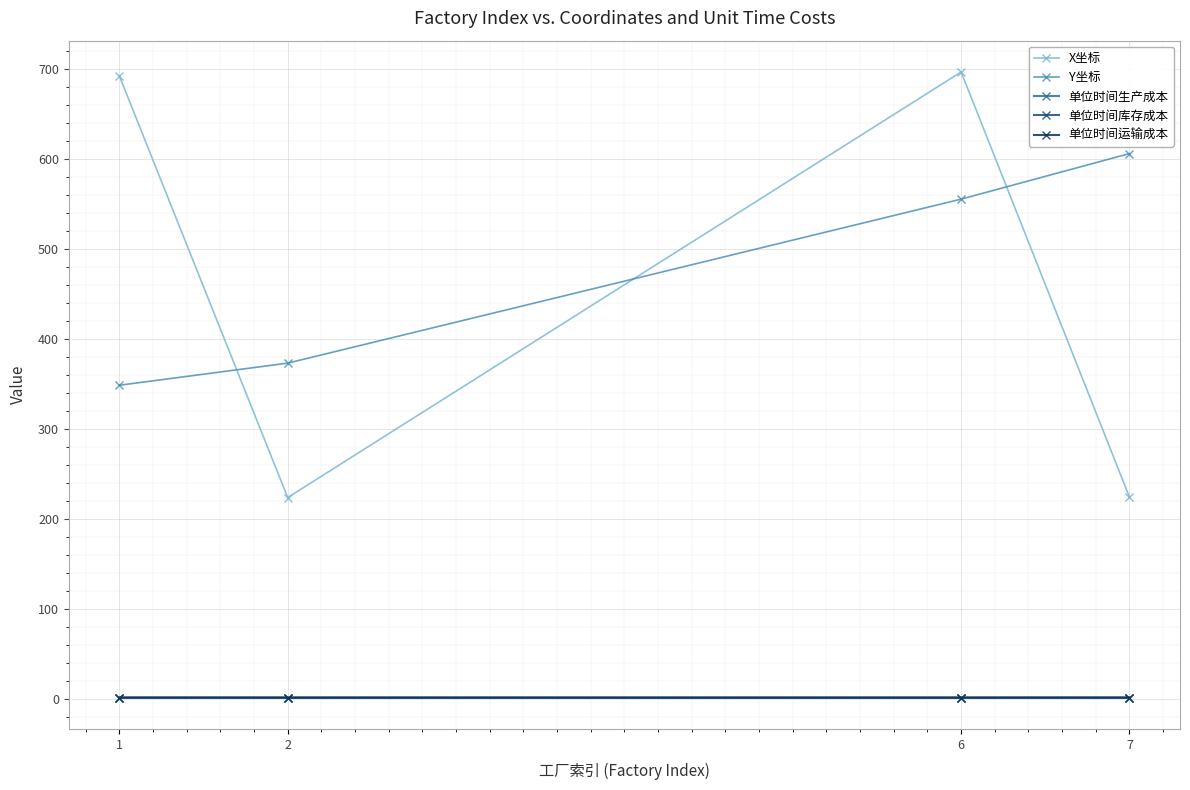

At which category is the sum across all series the highest?

6